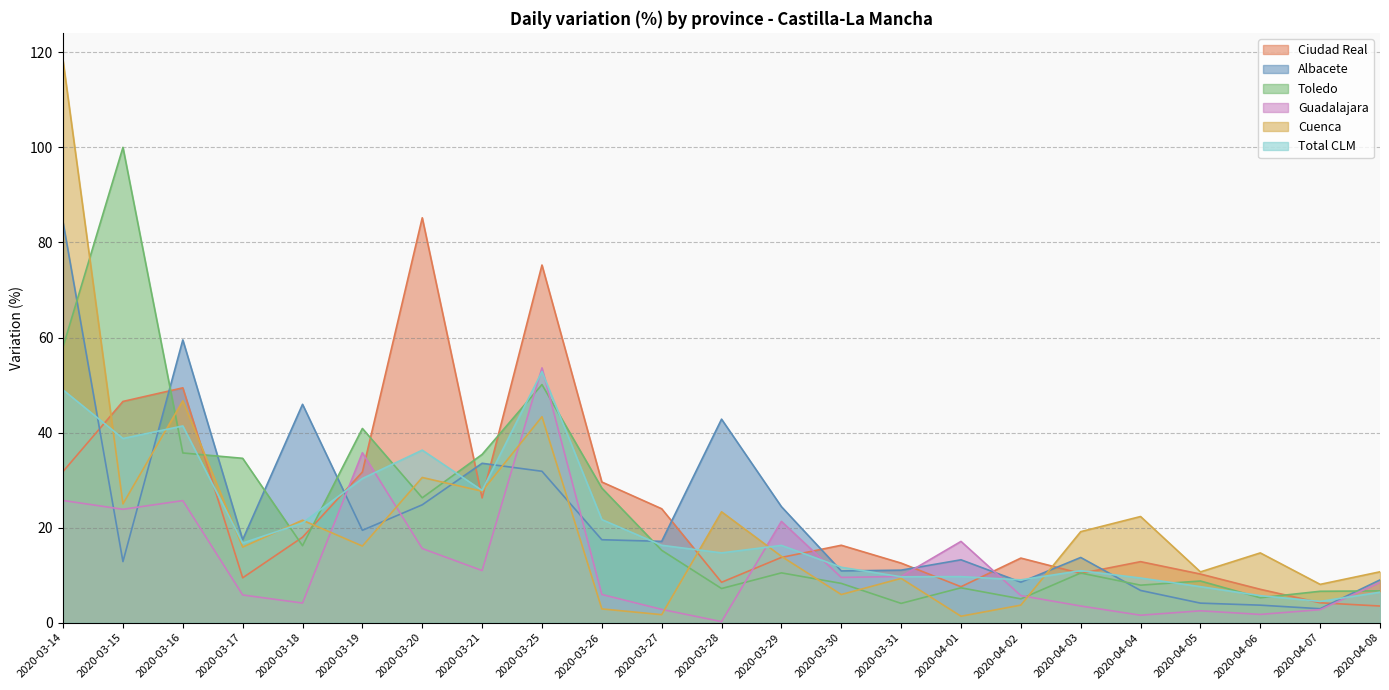

In Albacete, how many points are higher than both neighbors (excluding endpoints)?

6